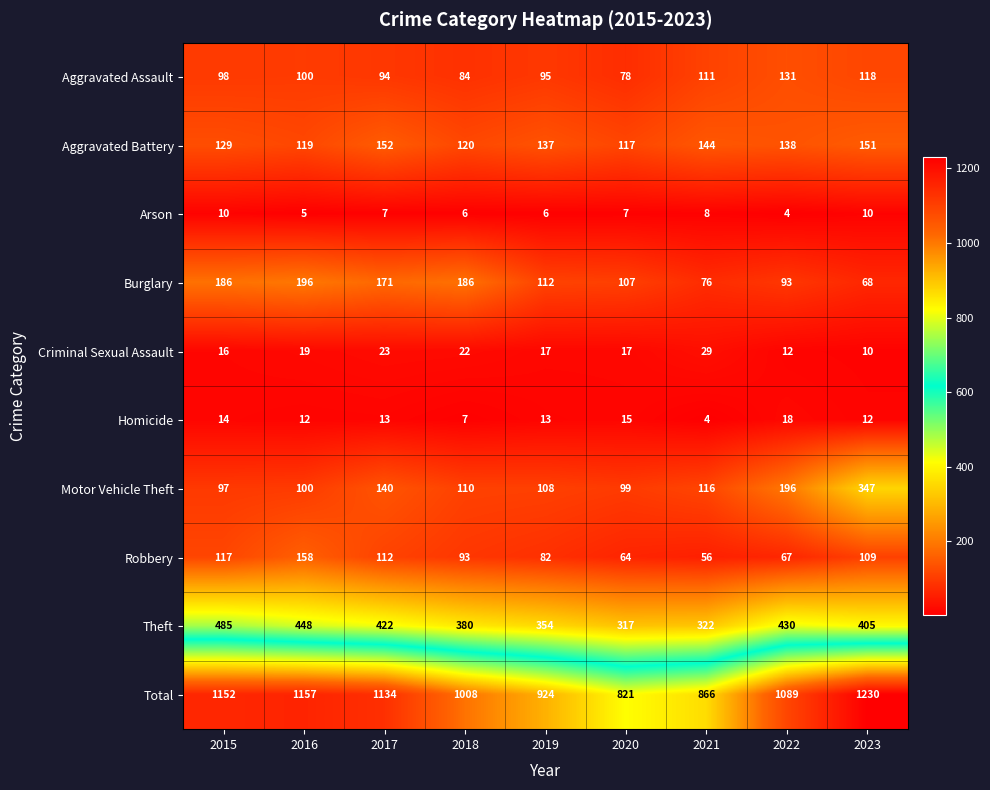

The value of Total at 2022 is 618. True or false?

False